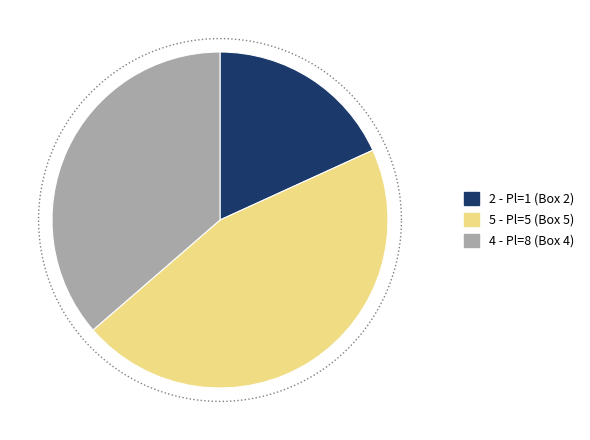

Which has a higher value, Pl=1 (Box 2) or Pl=8 (Box 4)?

Pl=8 (Box 4)